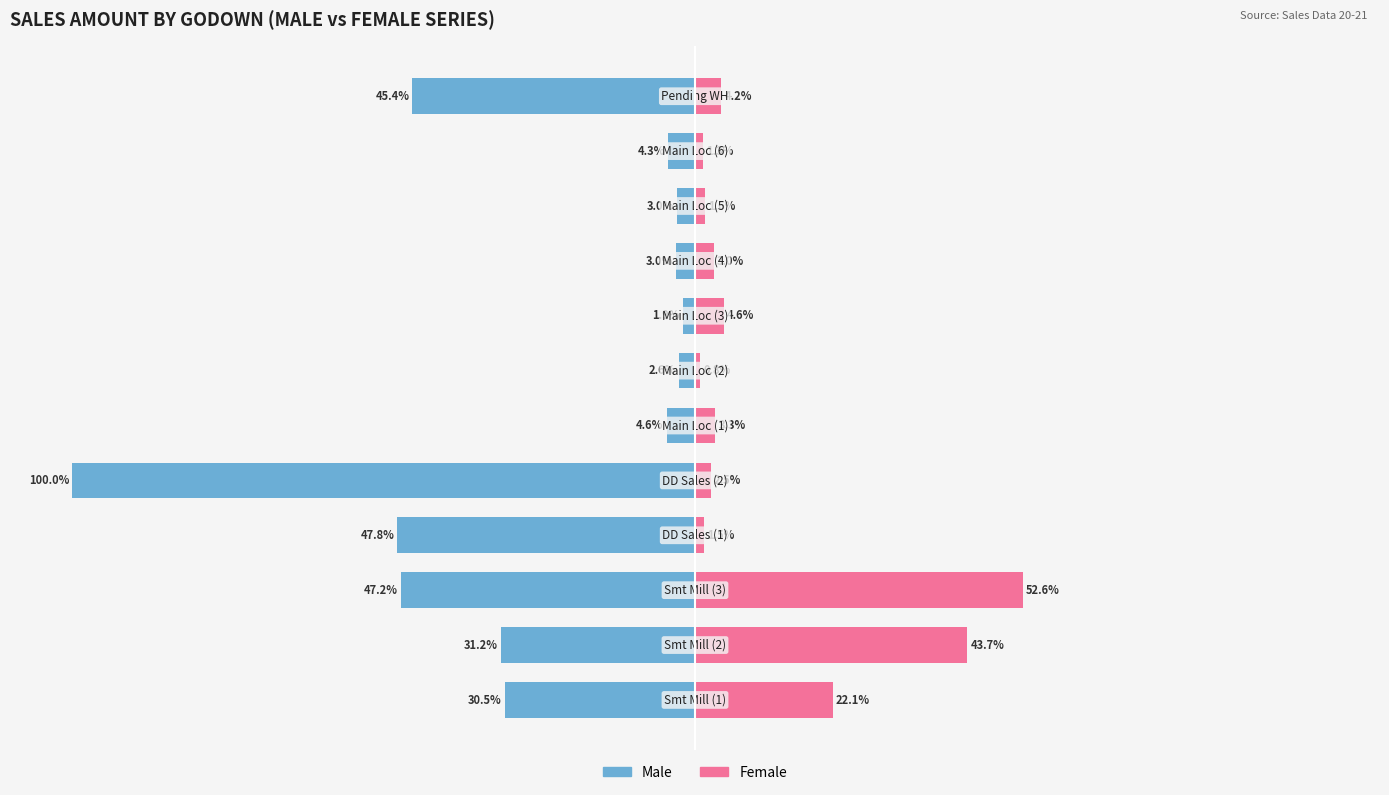

What is the value of the Male bar at the 4th from the left?

-47.8